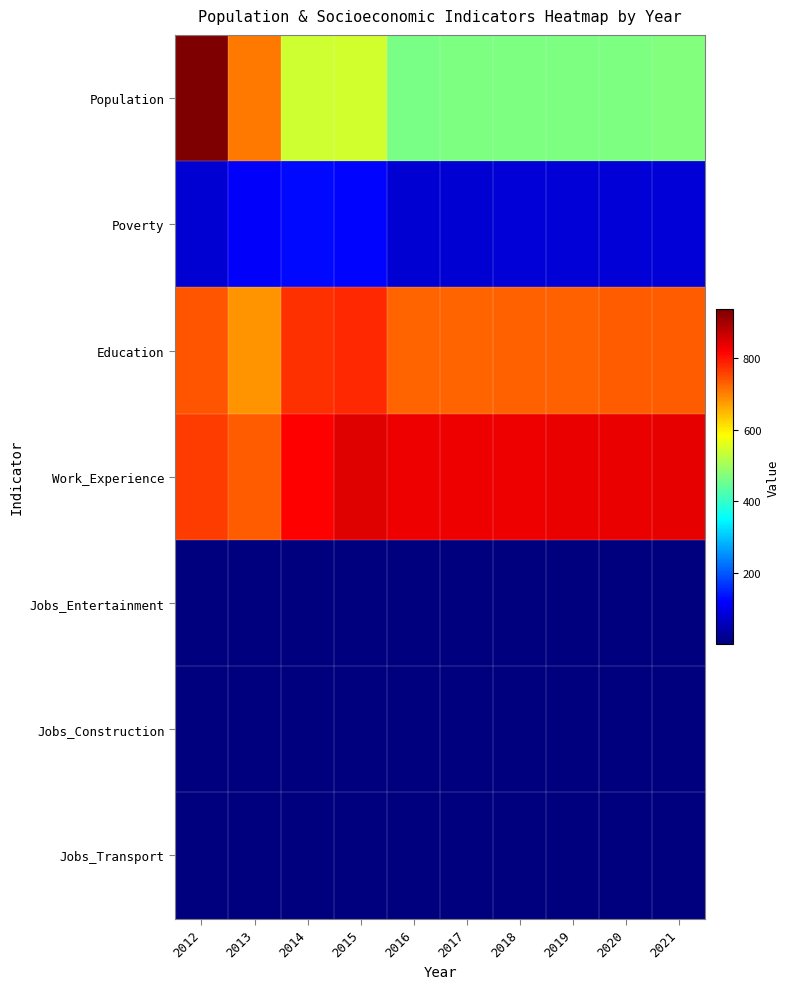

What is the total value across all series at 2013?

2244